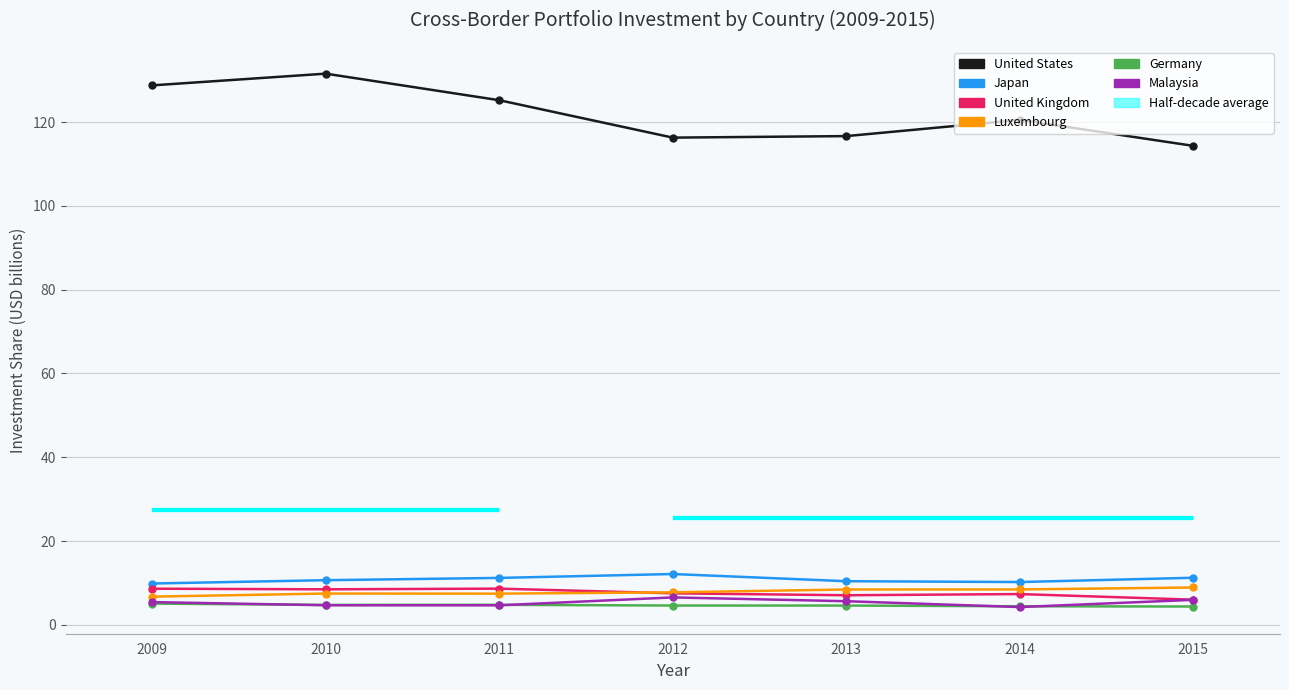

At how many categories does at least one series exceed 126?

2